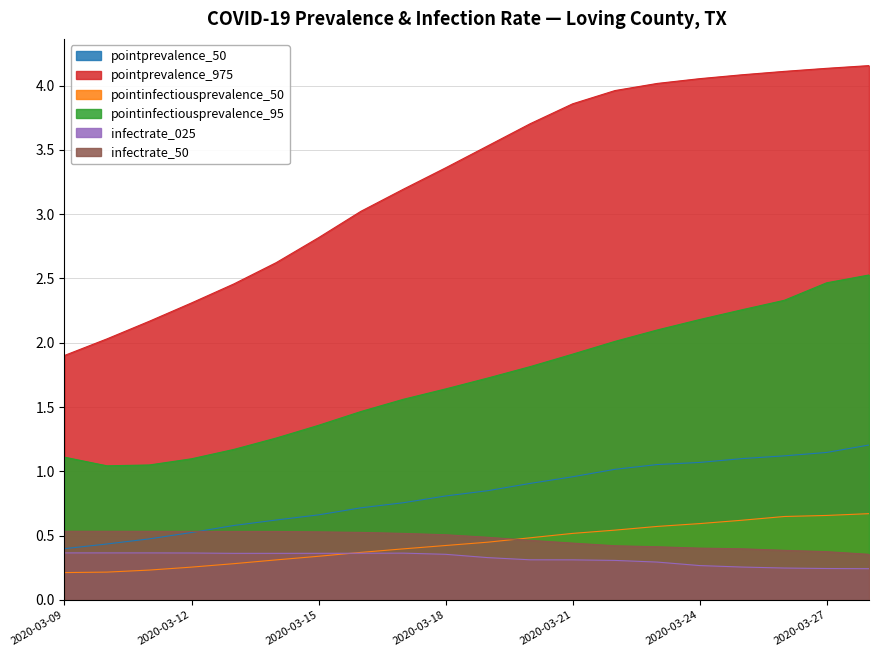

Does the chart display data point markers on the line(s)?

No